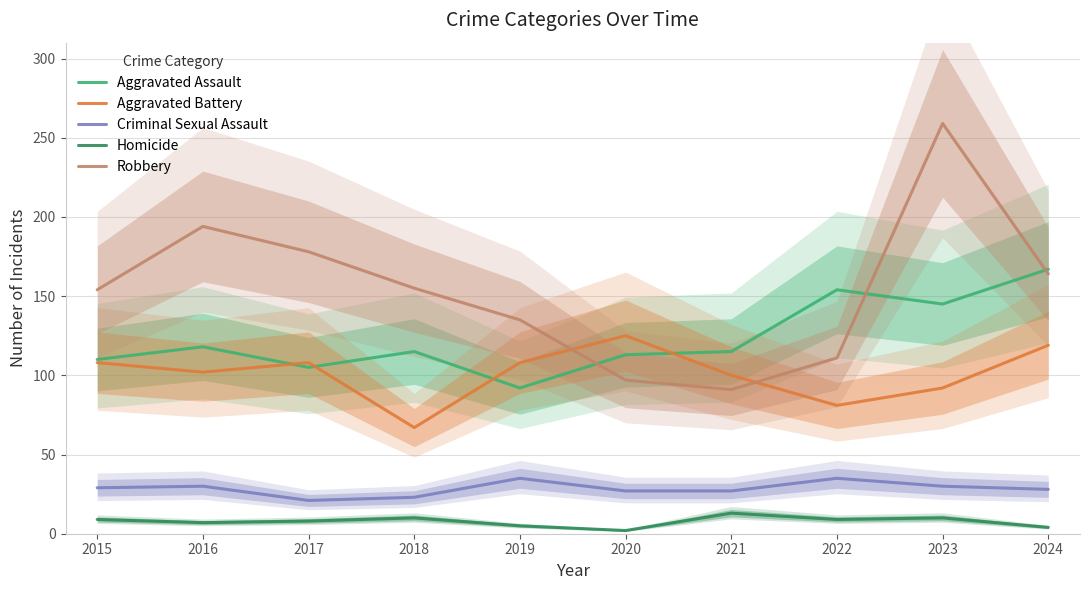

Does the chart display data point markers on the line(s)?

No